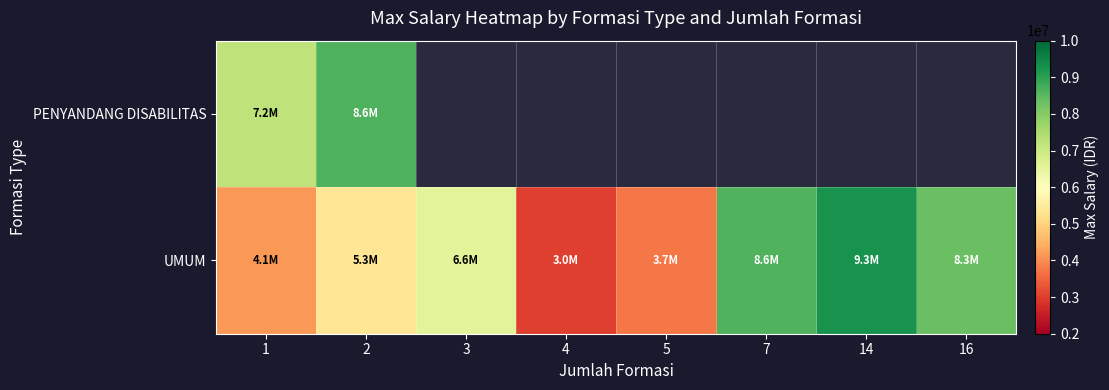

What is the difference between the UMUM values at 1 and 7?

4451554.7